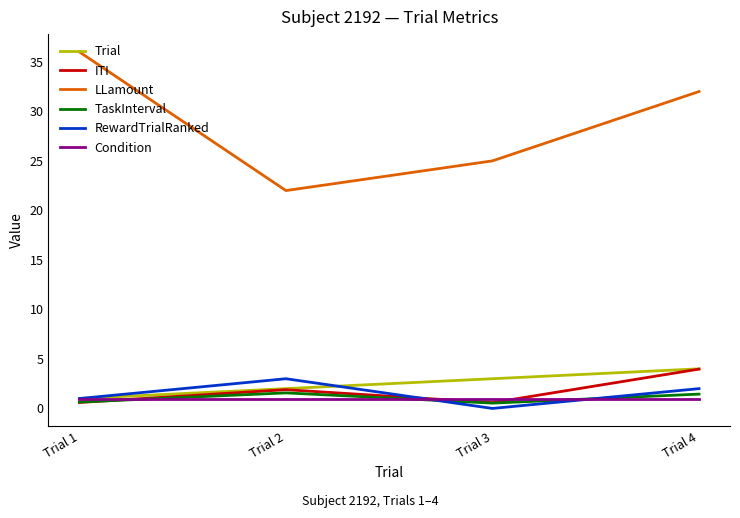

True or false: LLamount and TaskInterval intersect in this chart.

False